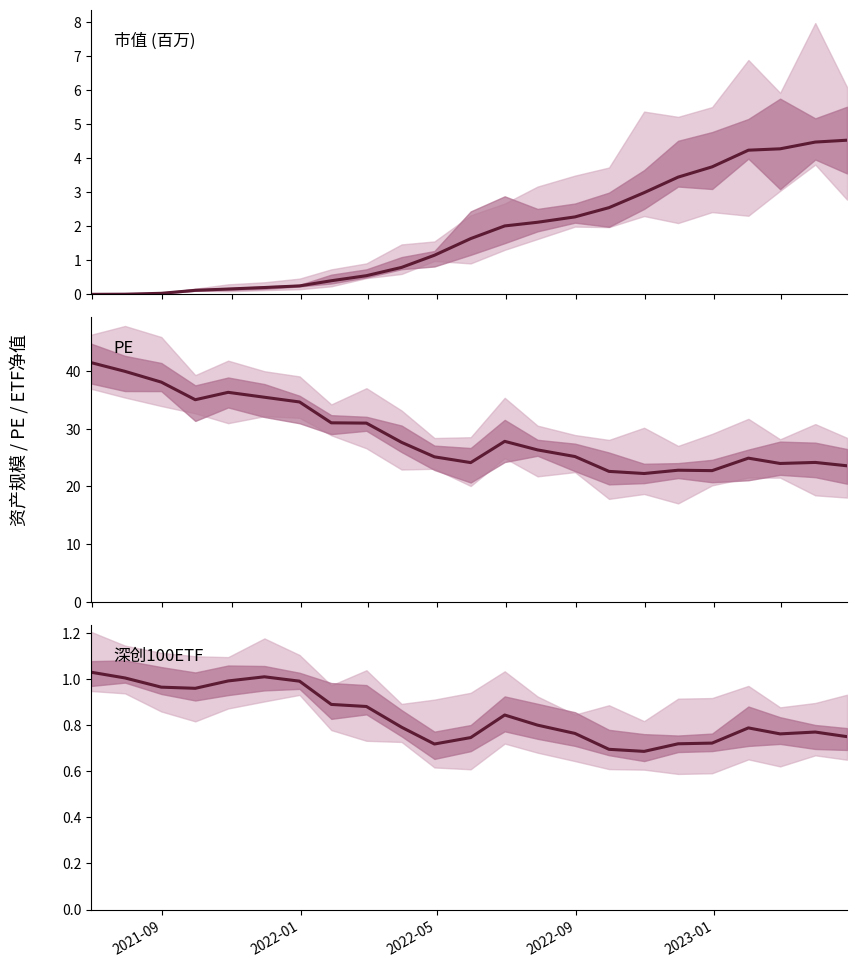

True or false: 深创100ETF has a value of 1.6 at 5.

False